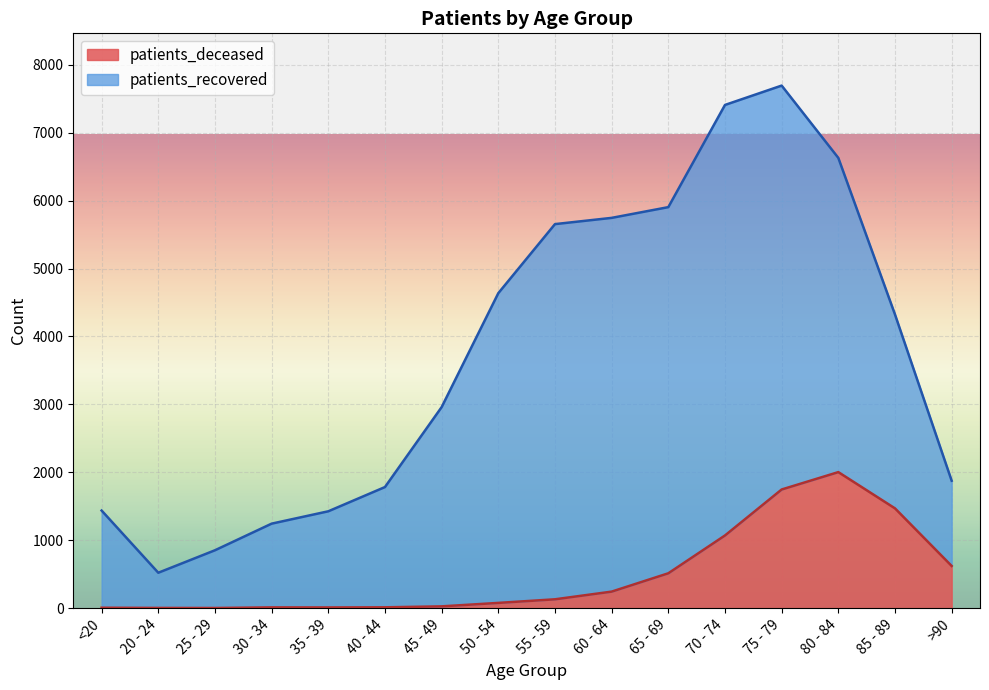

What is the greatest value displayed?

2003